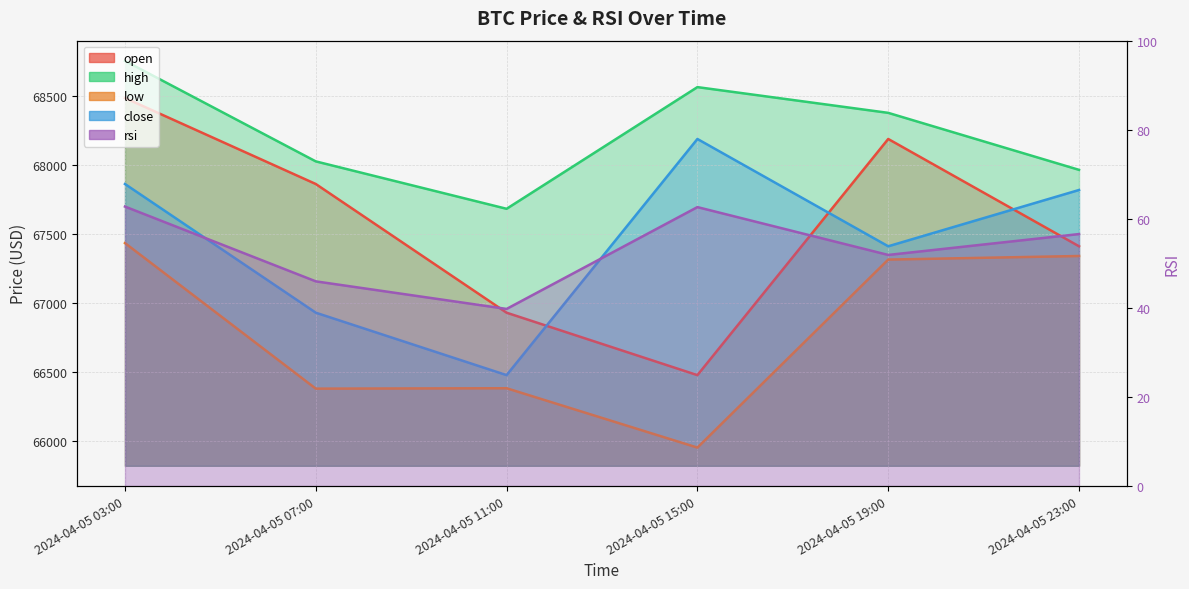

The rsi series shows 46.0 at 2024-04-05 07:00. True or false?

True